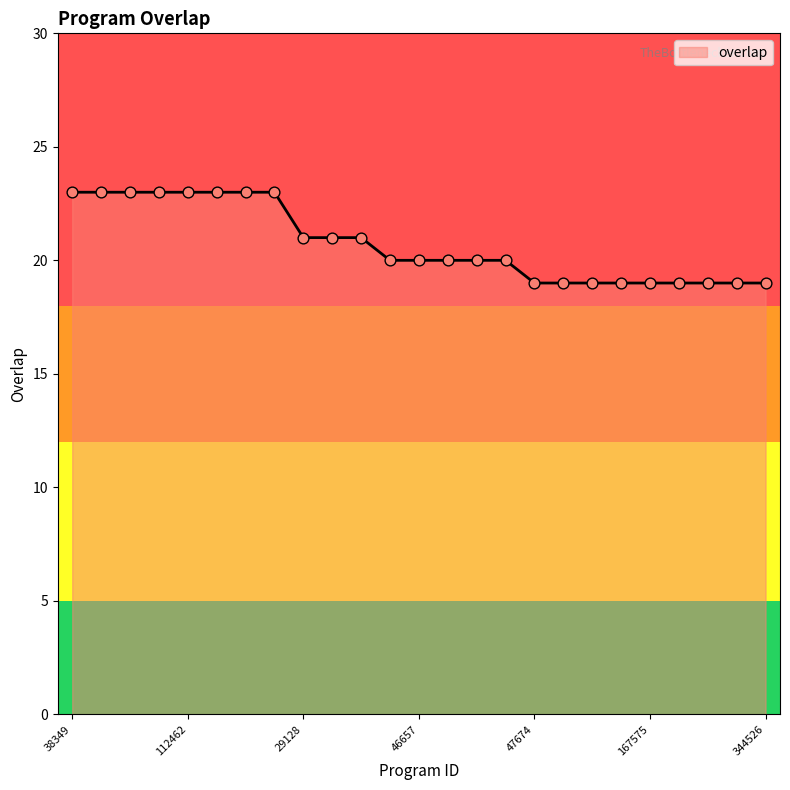

What is the smallest value displayed?

19